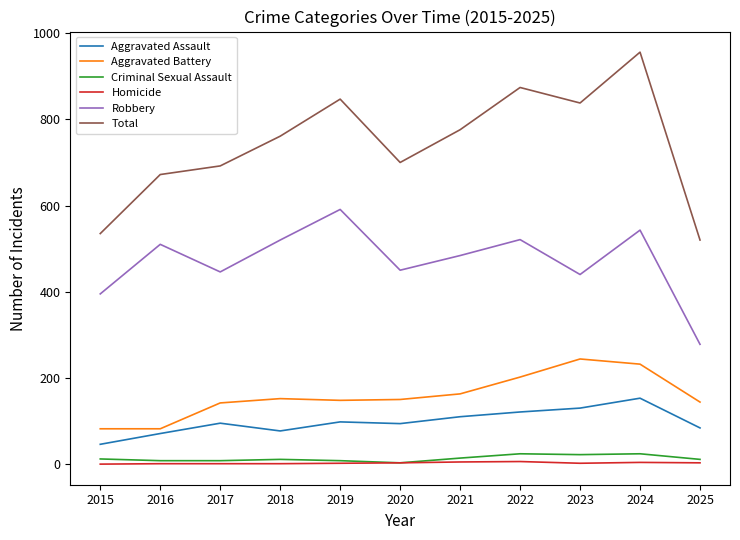

Rank the series at 2024 from lowest to highest value.

Homicide, Criminal Sexual Assault, Aggravated Assault, Aggravated Battery, Robbery, Total